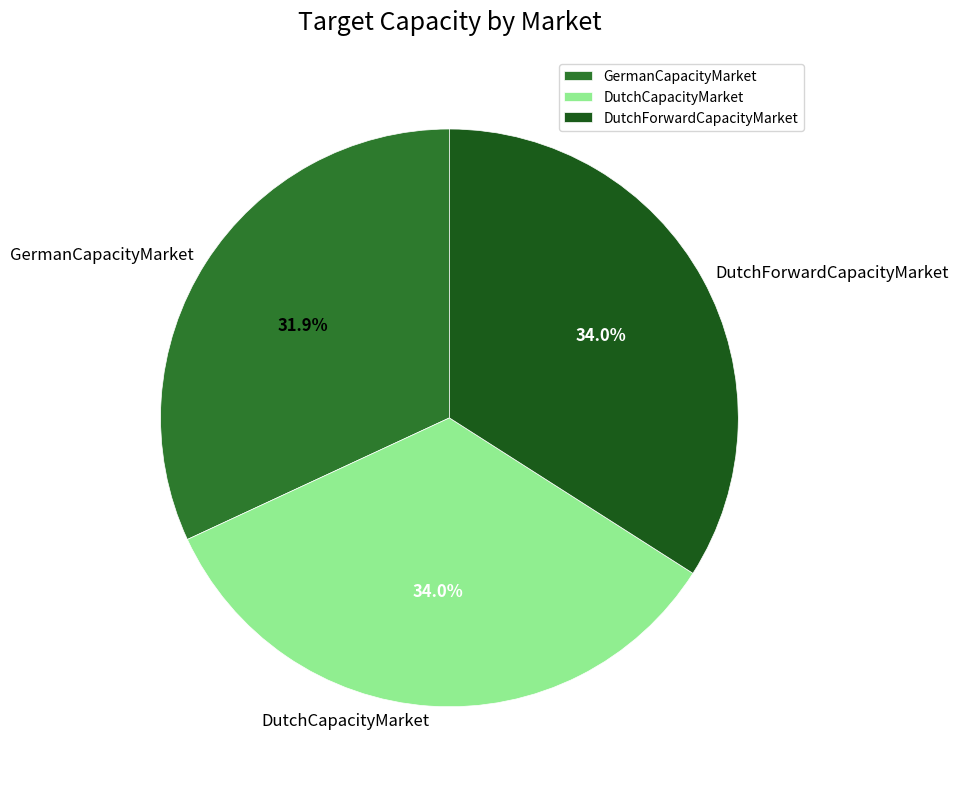

Is there any slice that represents more than half of the pie?

No